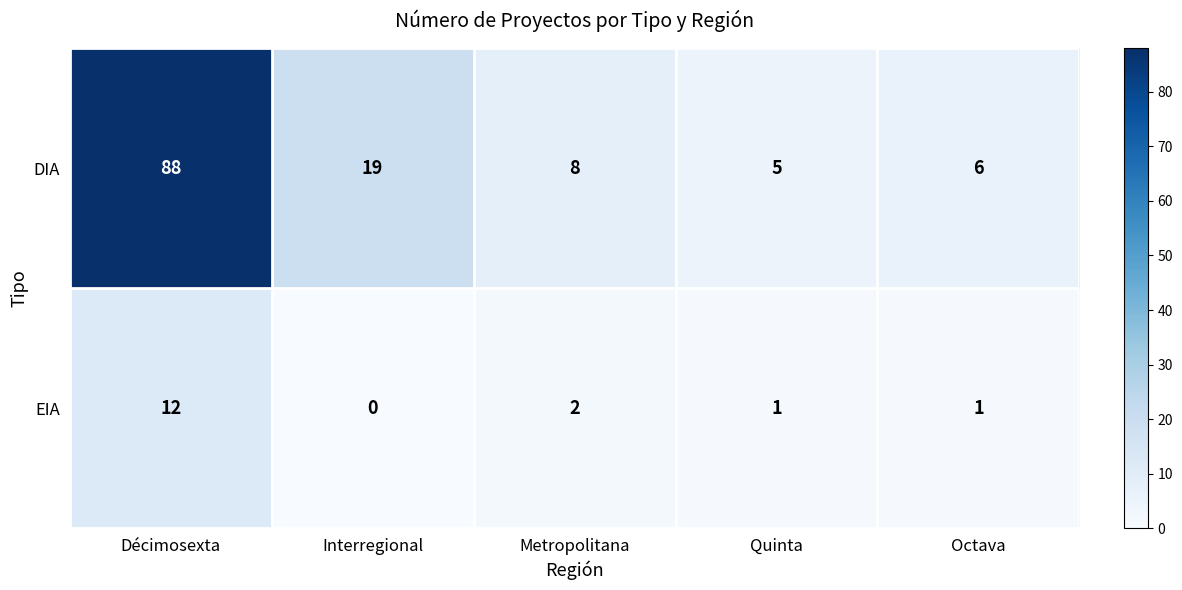

The value of DIA at Décimosexta is 115. True or false?

False